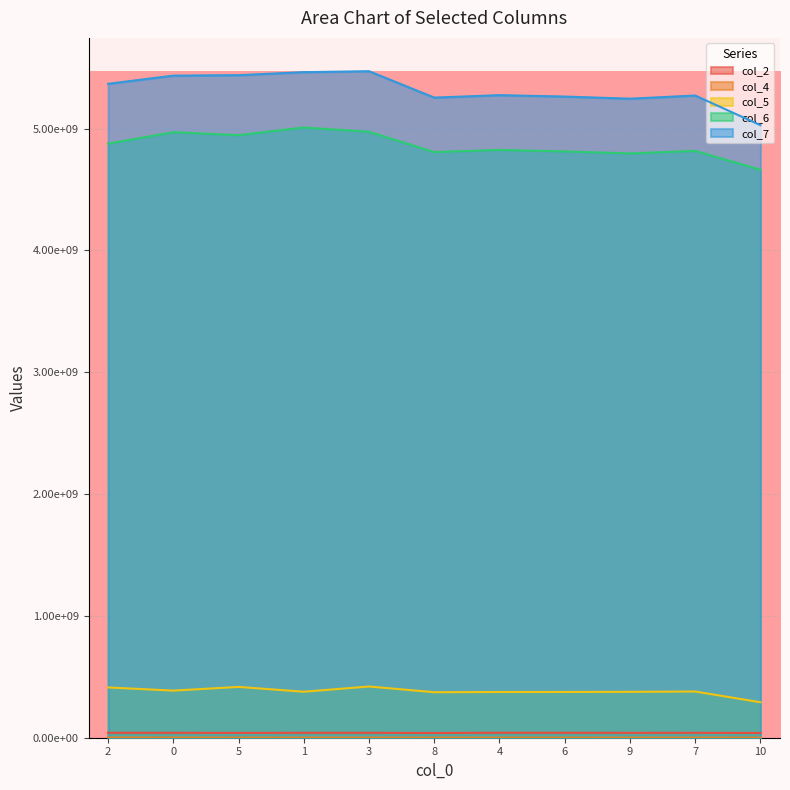

What is the maximum value for col_7?

5471455833